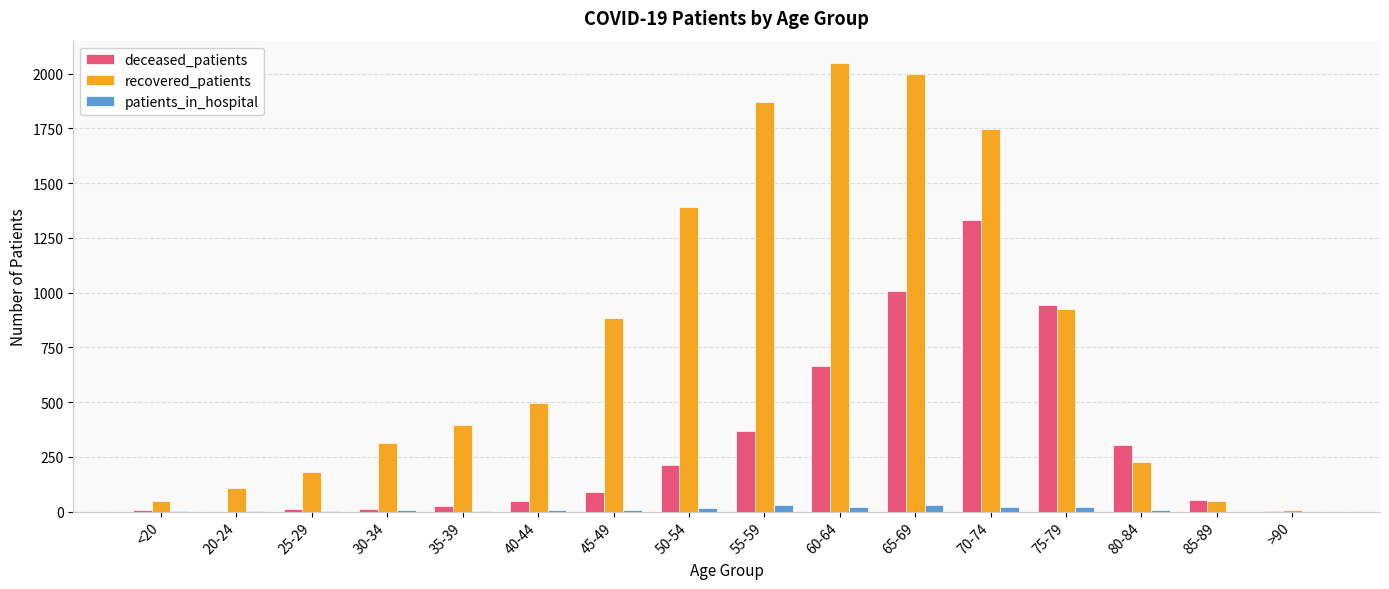

What is the sum of all patients_in_hospital values?

173